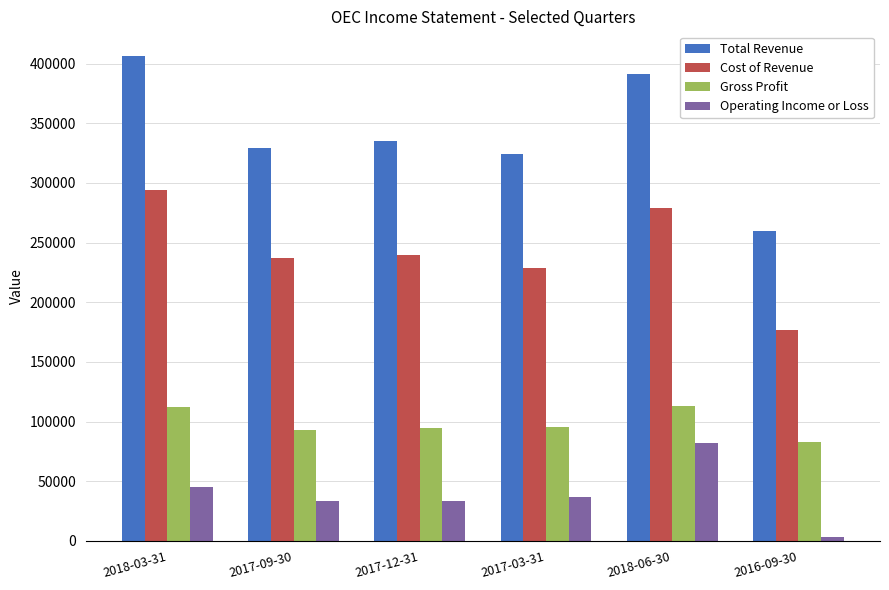

What is the value of the Cost of Revenue bar at the 1st from the left?

294300